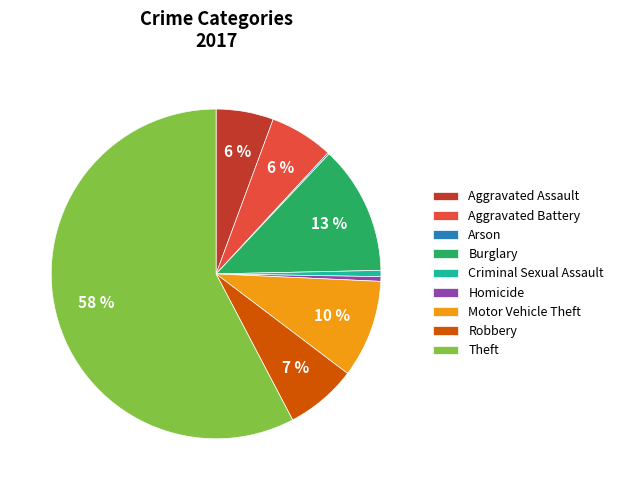

To the nearest percent, what portion does Burglary represent?

13%